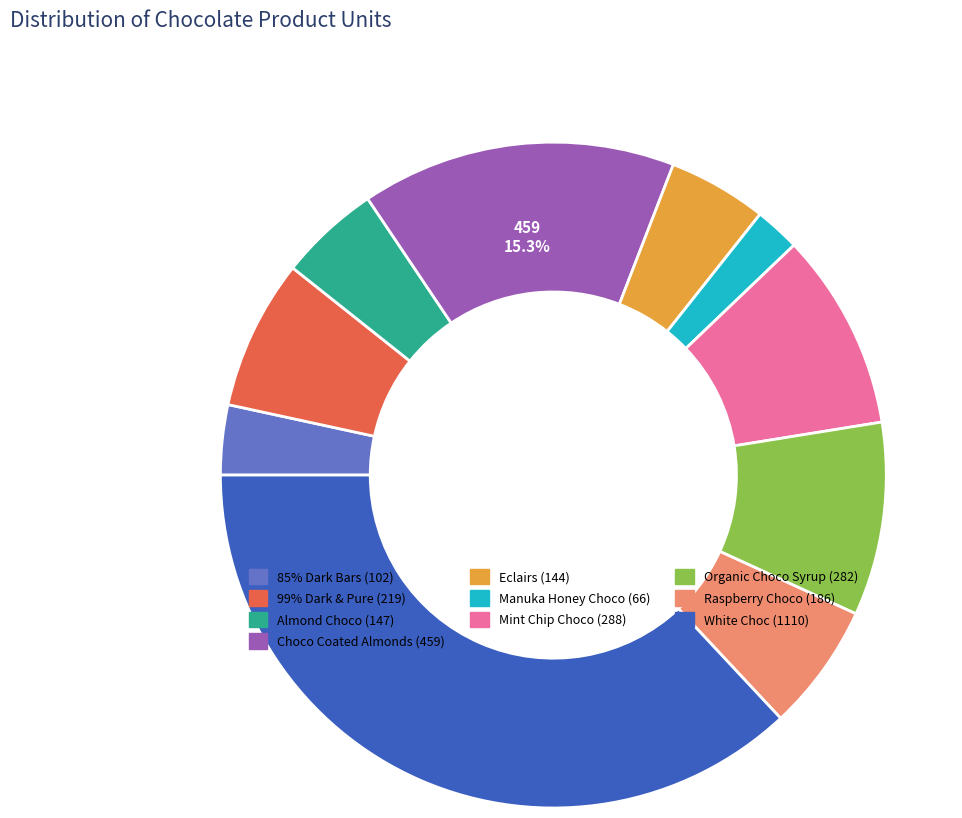

Between 85% Dark Bars and Manuka Honey Choco, which is larger?

85% Dark Bars